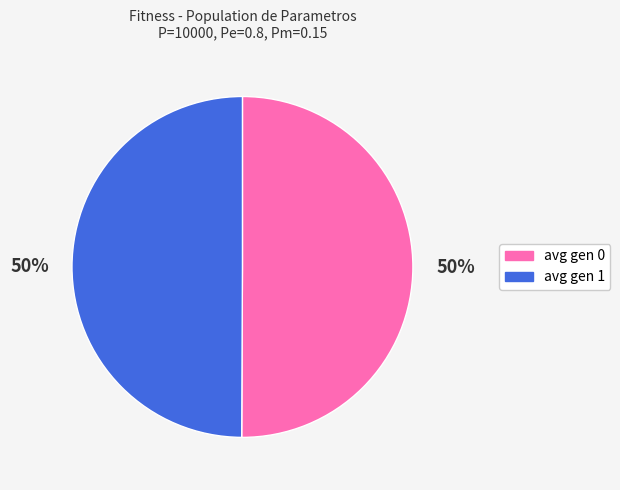

To the nearest percent, what is the average slice percentage?

50%